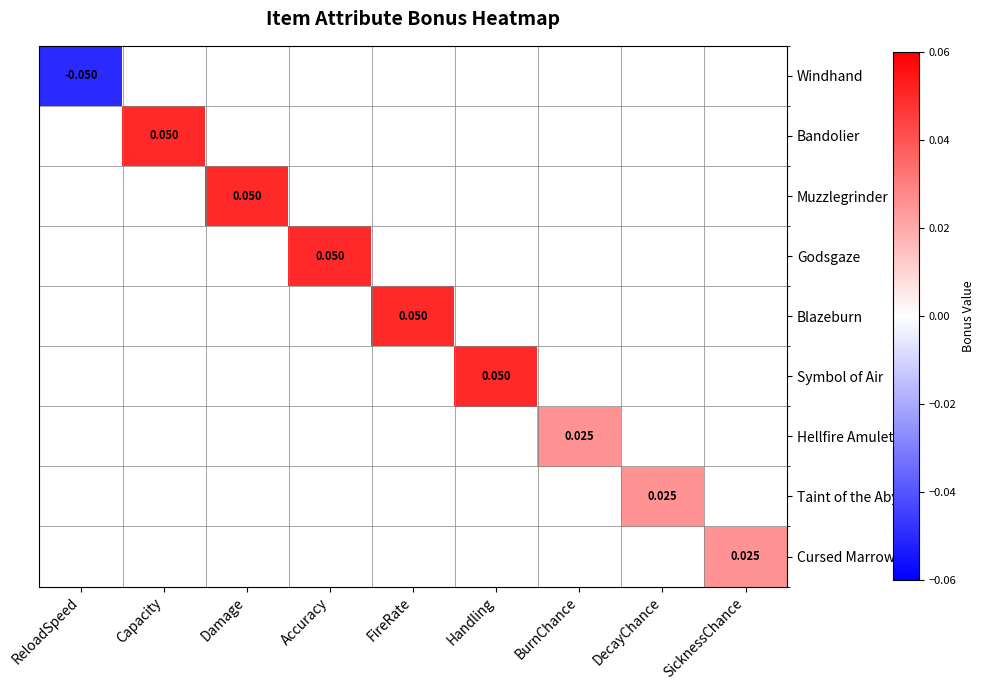

How many distinct data groups are displayed?

9